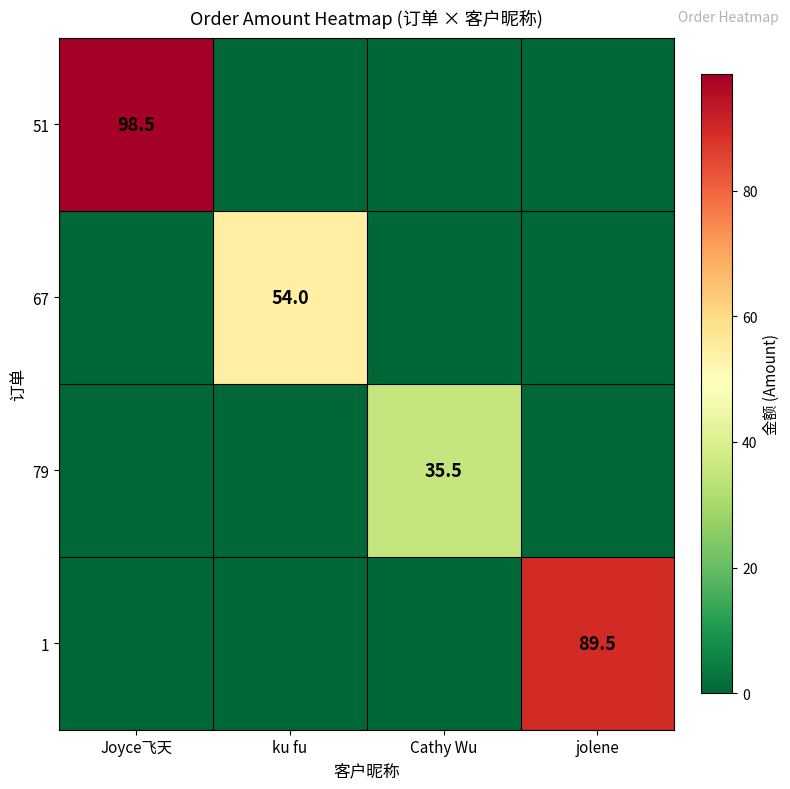

The 79 series shows 35.5 at Cathy Wu. True or false?

True